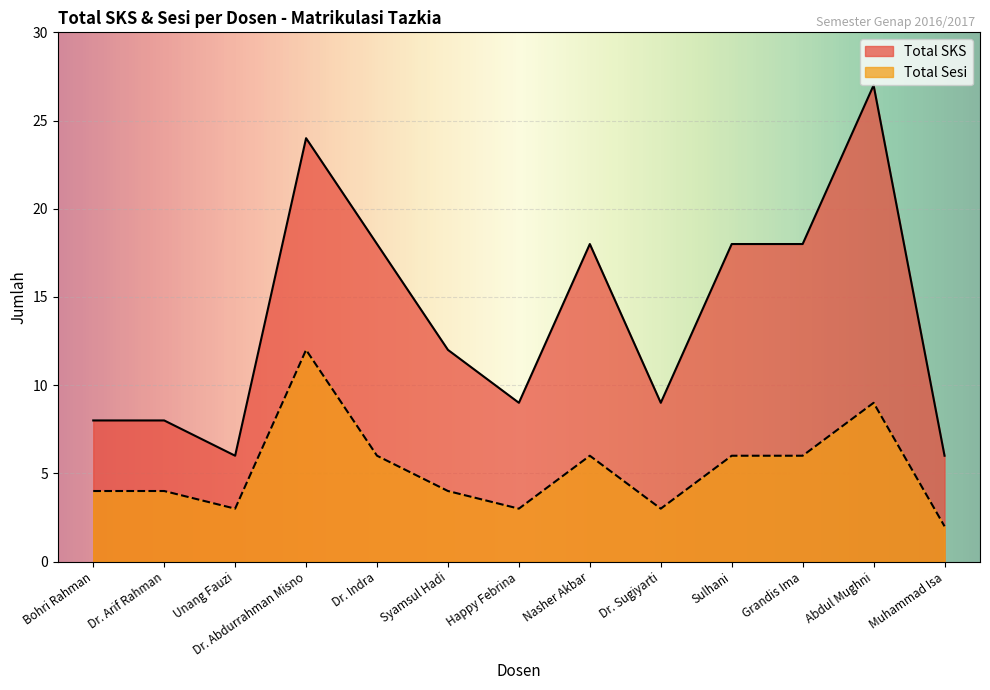

Rank the series by their maximum value, from highest to lowest.

Total SKS, Total Sesi